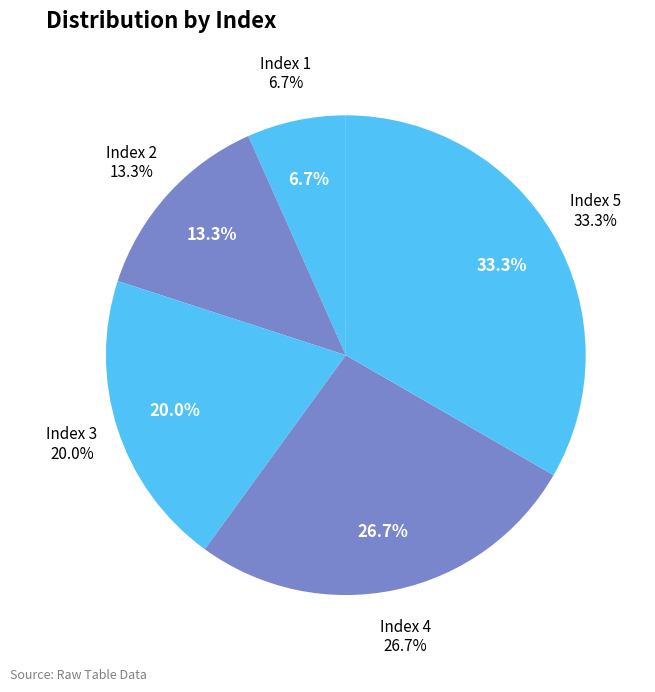

True or false: Index 3 accounts for 20% of the total.

True